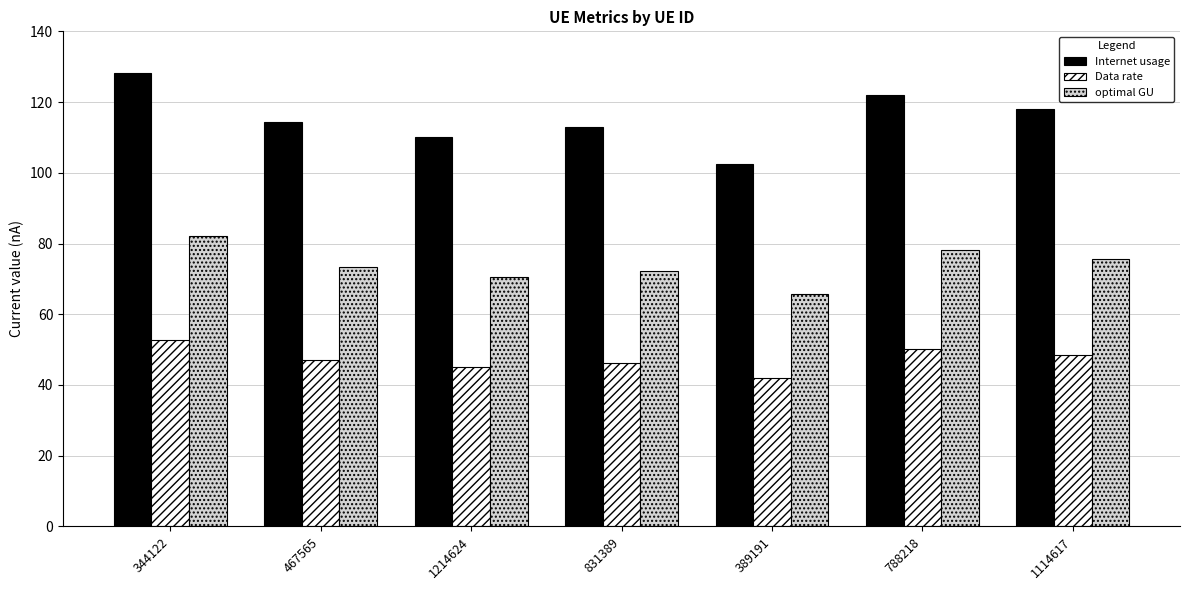

How many values in the Internet usage series are below 114?

3